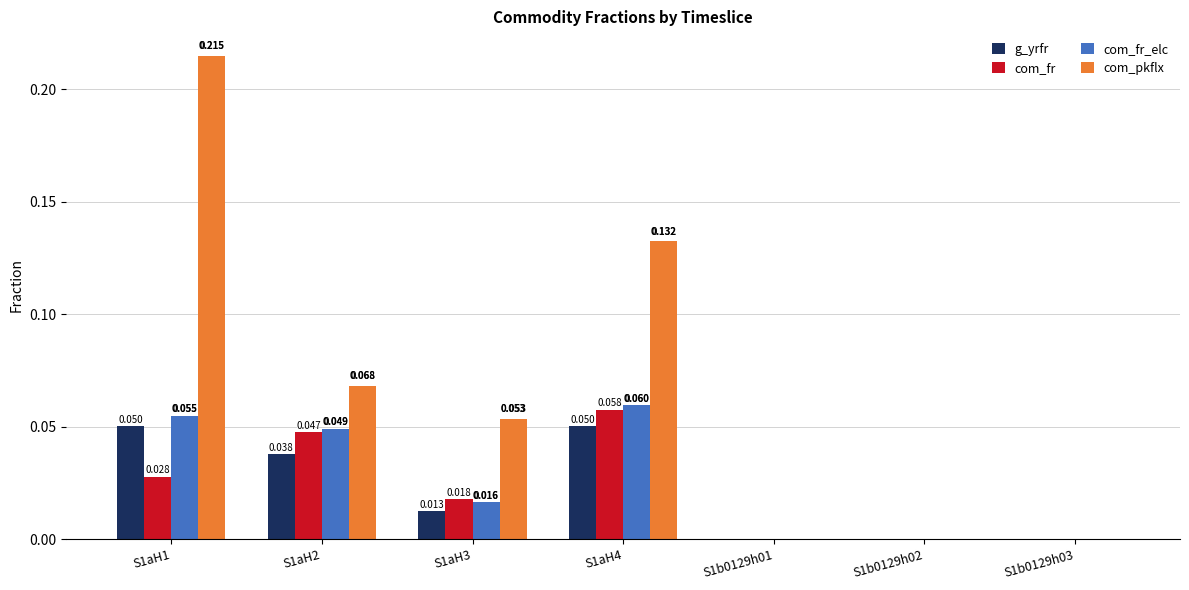

Is the value of com_fr_elc at S1b0129h02 greater than the value of com_fr at S1aH2?

No